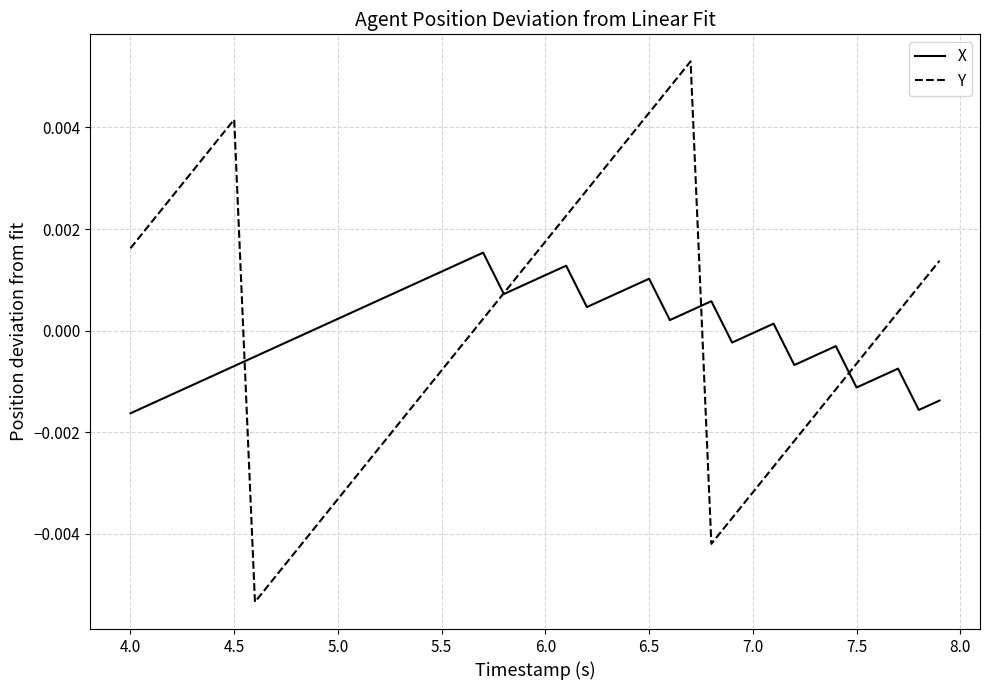

Rank the series by their maximum value, from highest to lowest.

Y, X